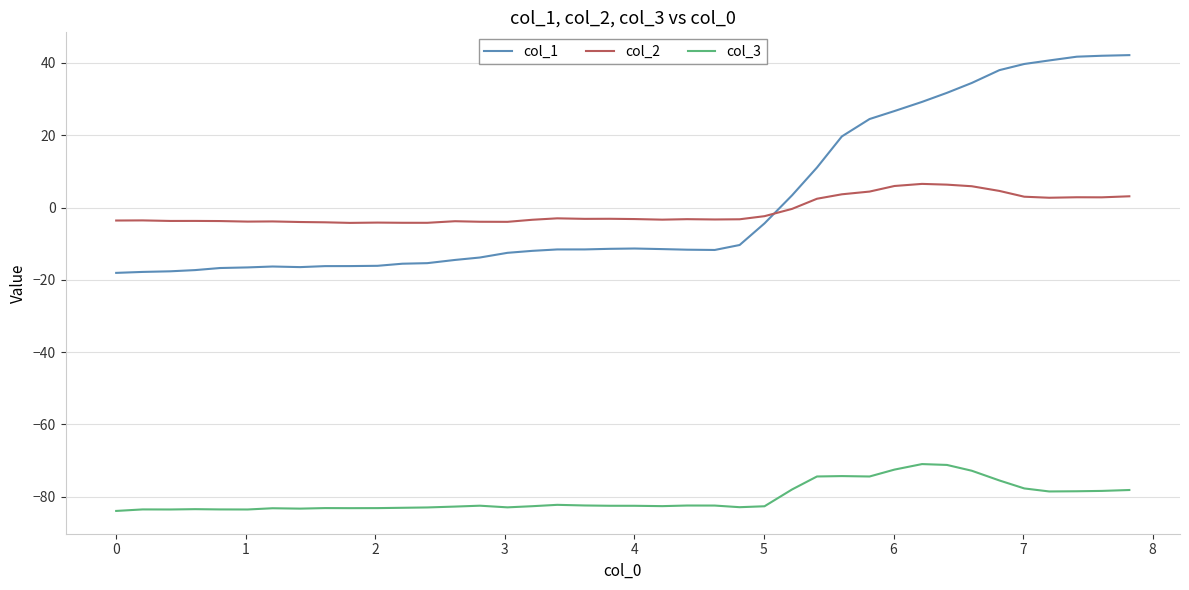

What is the difference between the maximum and minimum values in the col_2 series?

10.8